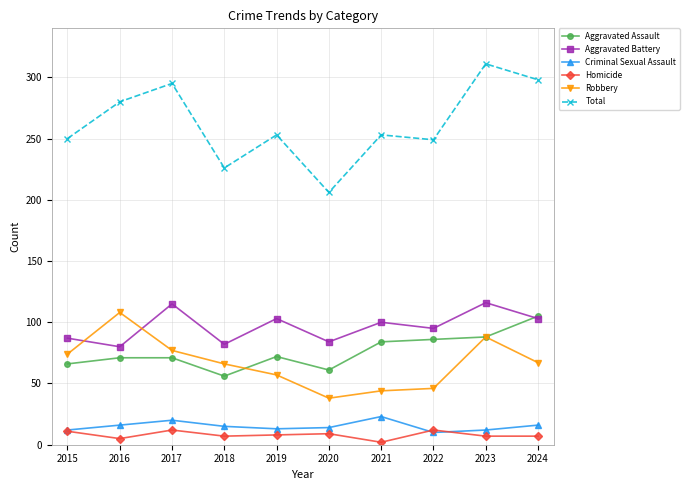

Read the Aggravated Assault value at 2022.

86